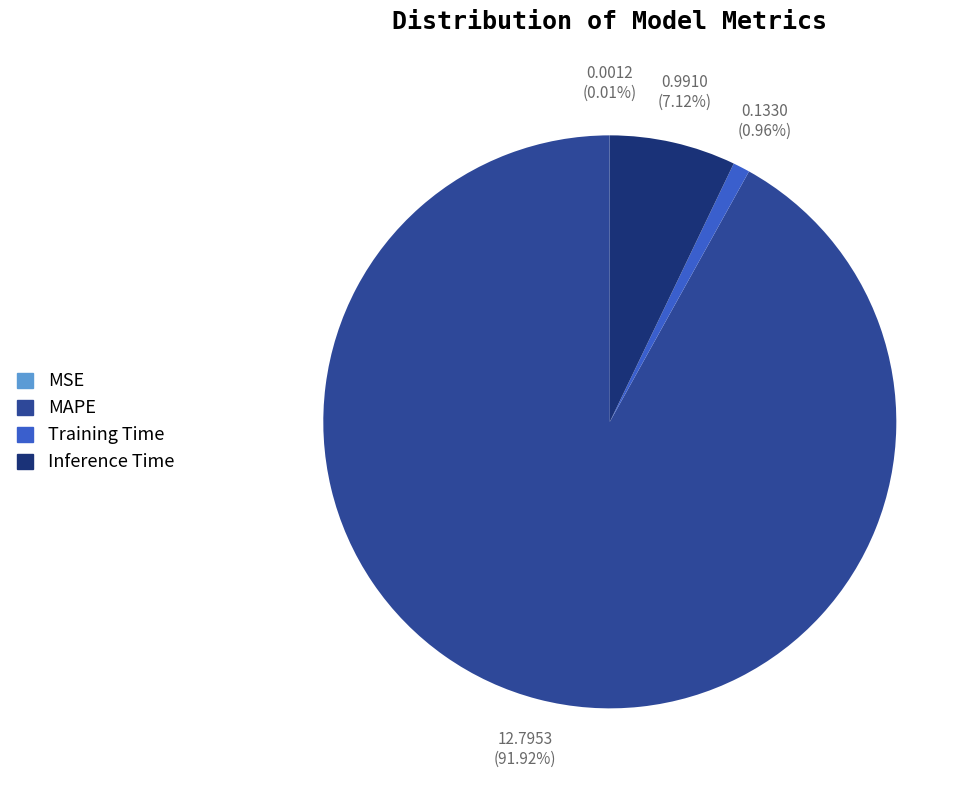

To the nearest percent, what is the difference between the largest and smallest slice percentages?

92%